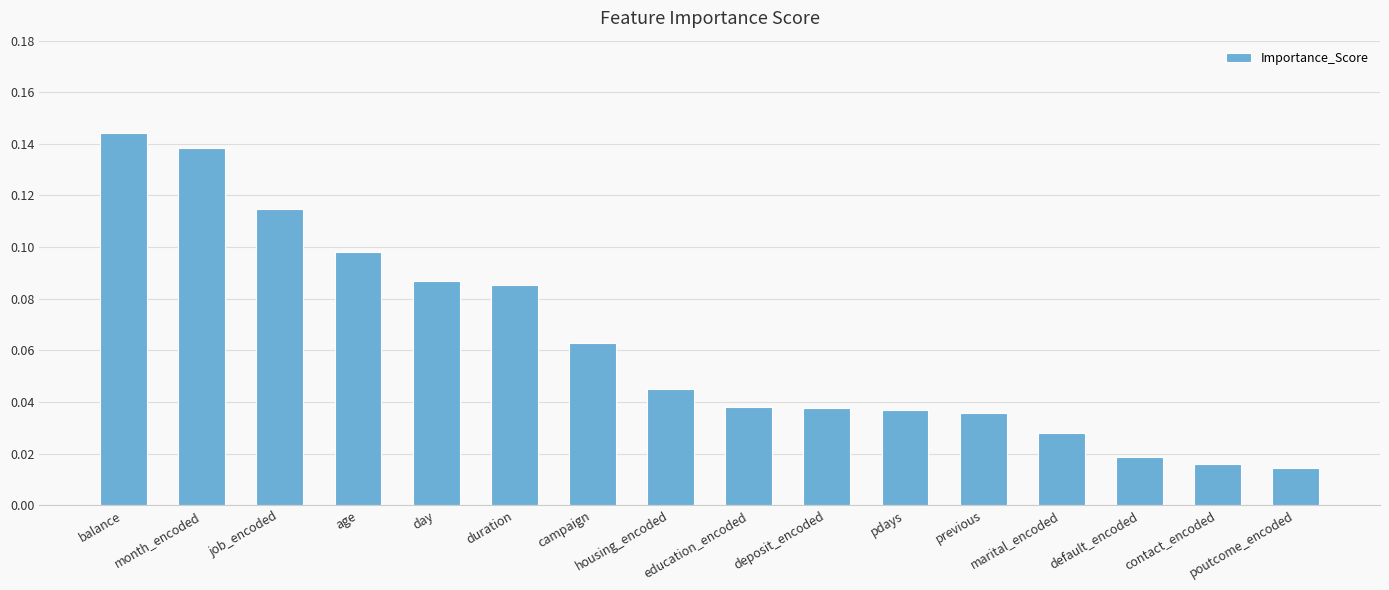

Count the values in the range 0 to 1.

16